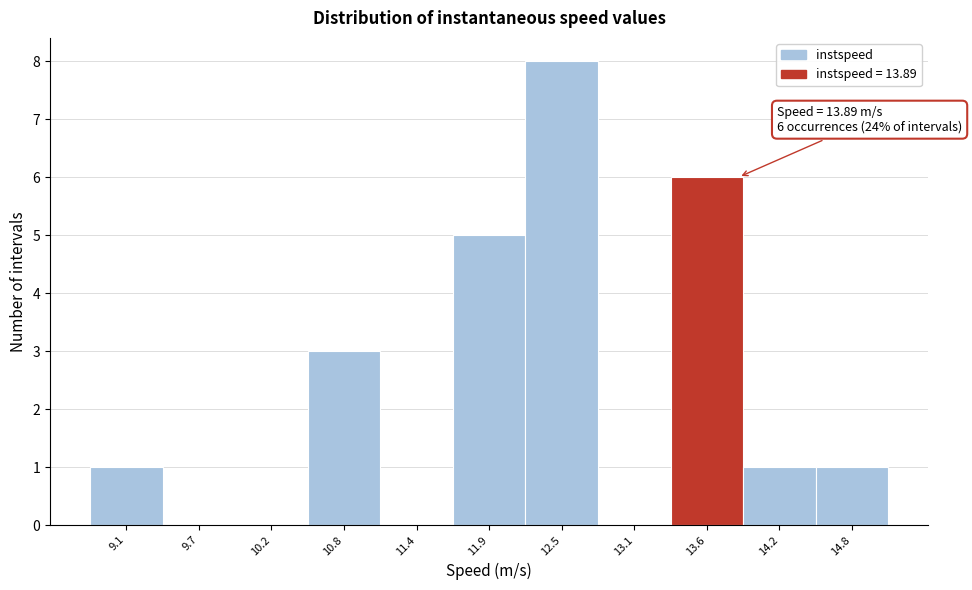

Over which range of the x-axis is the bar tallest?

12.2 to 12.8